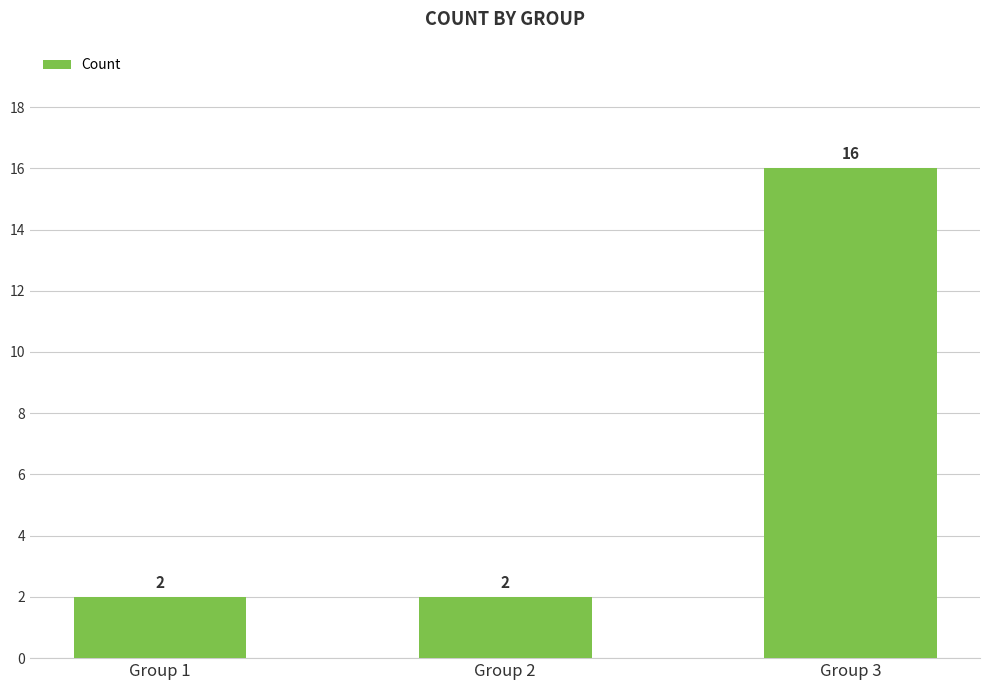

Reading right to left, transcribe all the data shown in this chart.

Group 3=16	Group 2=2	Group 1=2